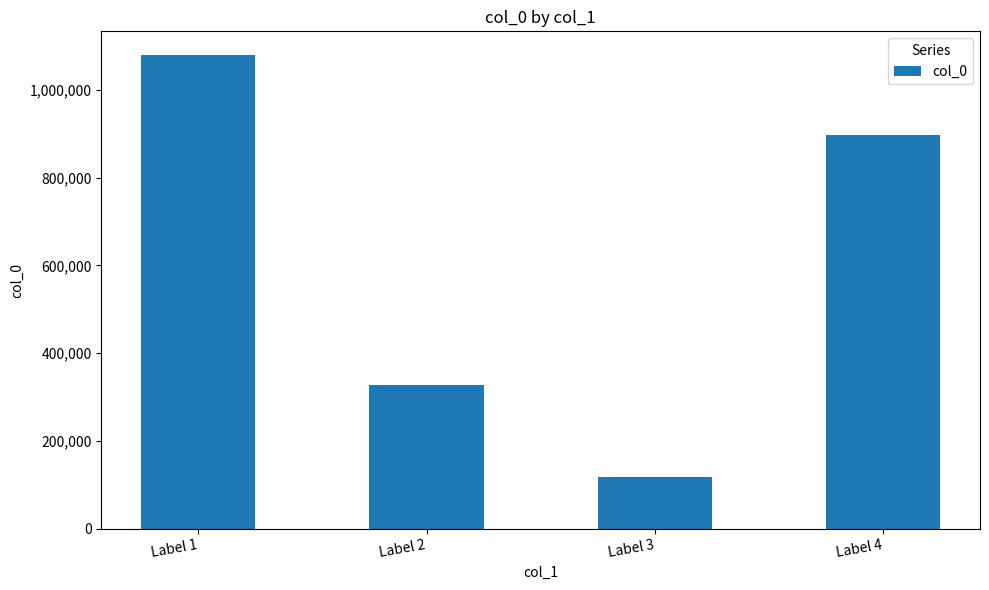

Is it true that the value at Label 4 is 897435?

True